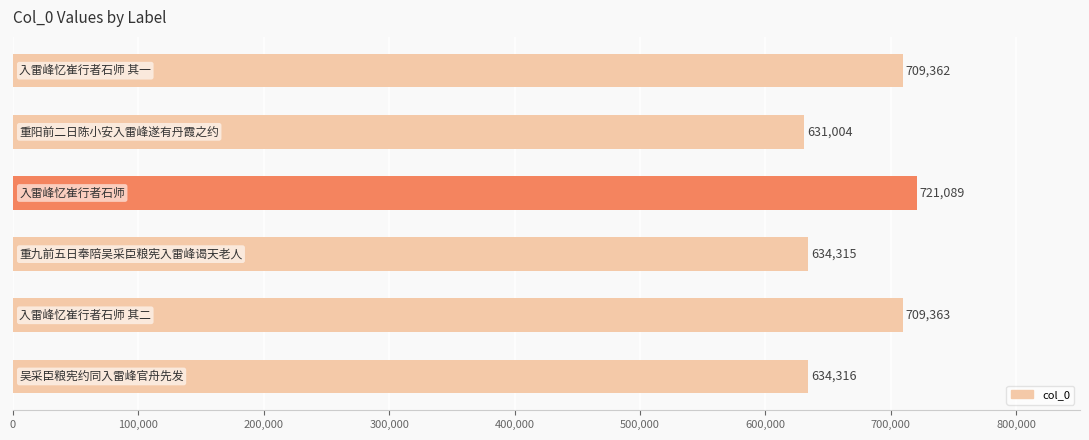

What is the difference between the maximum and minimum values?

90085